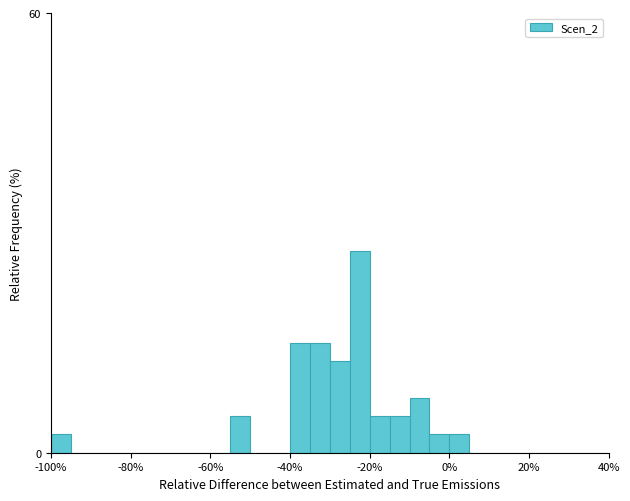

Read against the x-axis, roughly where is the centre of the tallest bar?

-22